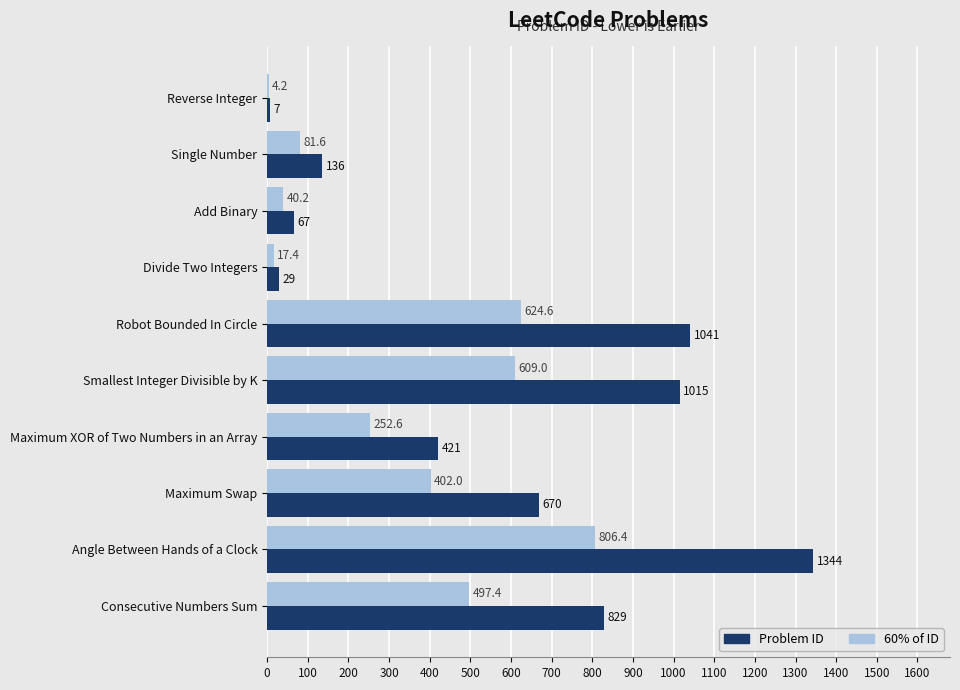

Which series has the widest spread of values?

Problem ID